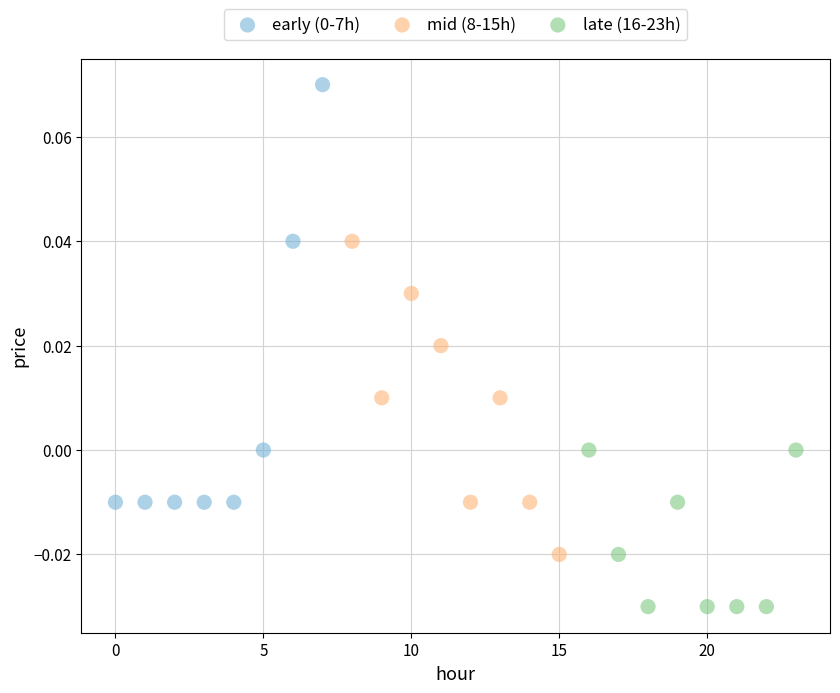

Which series reaches the minimum Y coordinate?

late (16-23h)